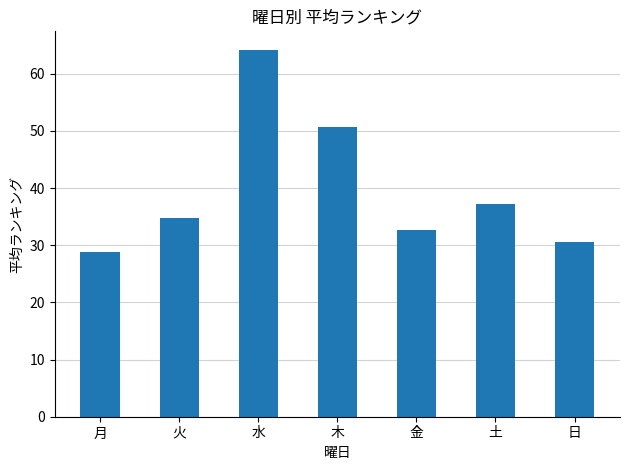

Which has a higher value, 木 or 金?

木